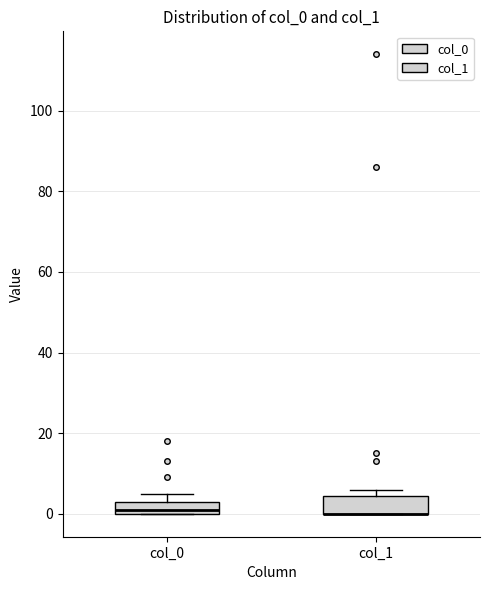

Reading left to right, read every box against the y-axis: the position of its median line, the range the box covers, and the ends of its whiskers. The values are not printed on the chart, so give them approximately, as read against the axis.

col_0: median 2, box 0 to 4, whiskers 0 to 6
col_1: median 0 (drawn on the box's lower edge), box 0 to 4, whiskers 0 to 6